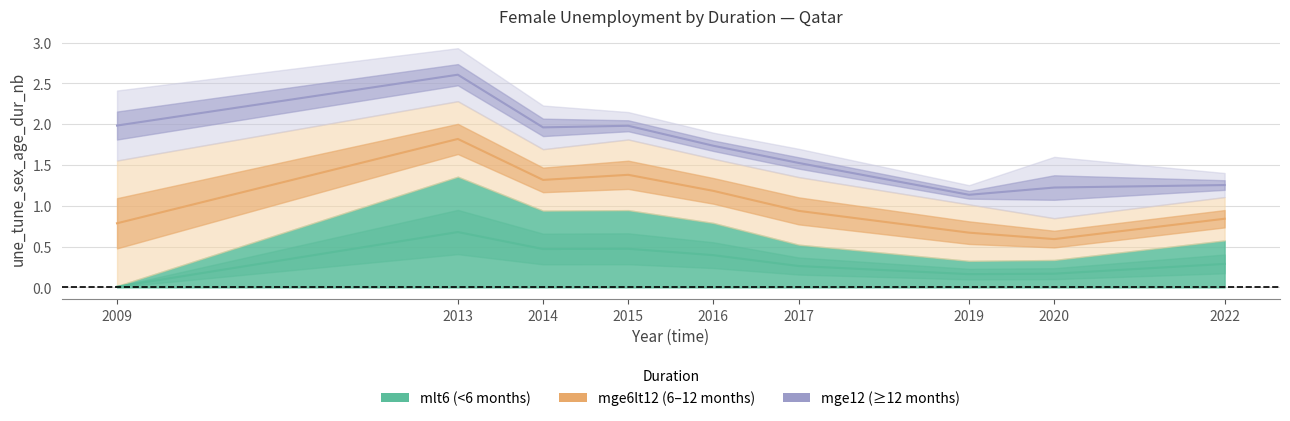

What is the maximum value for mlt6?

1.4